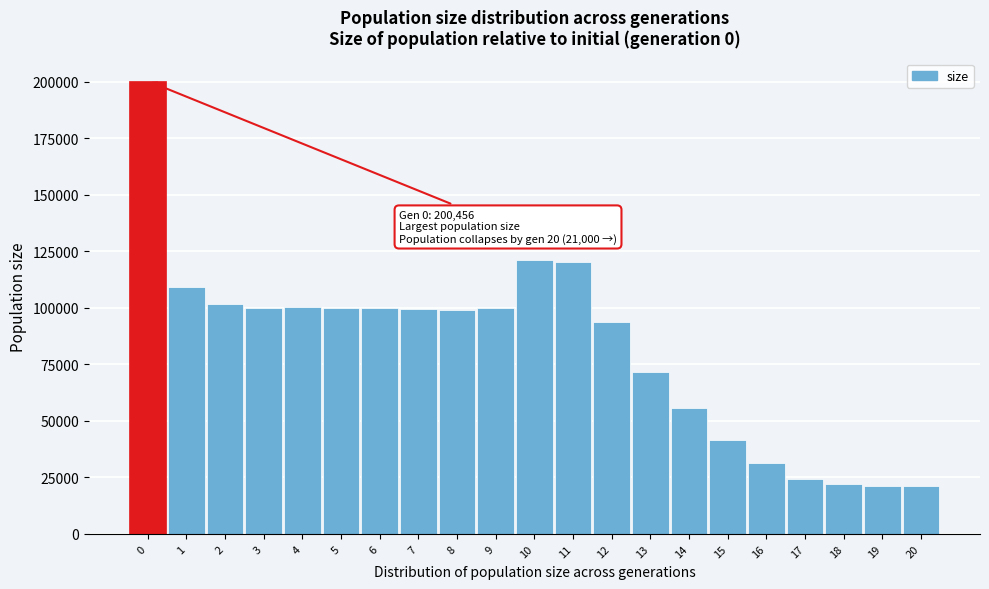

What is the minimum value shown in the chart?

21000